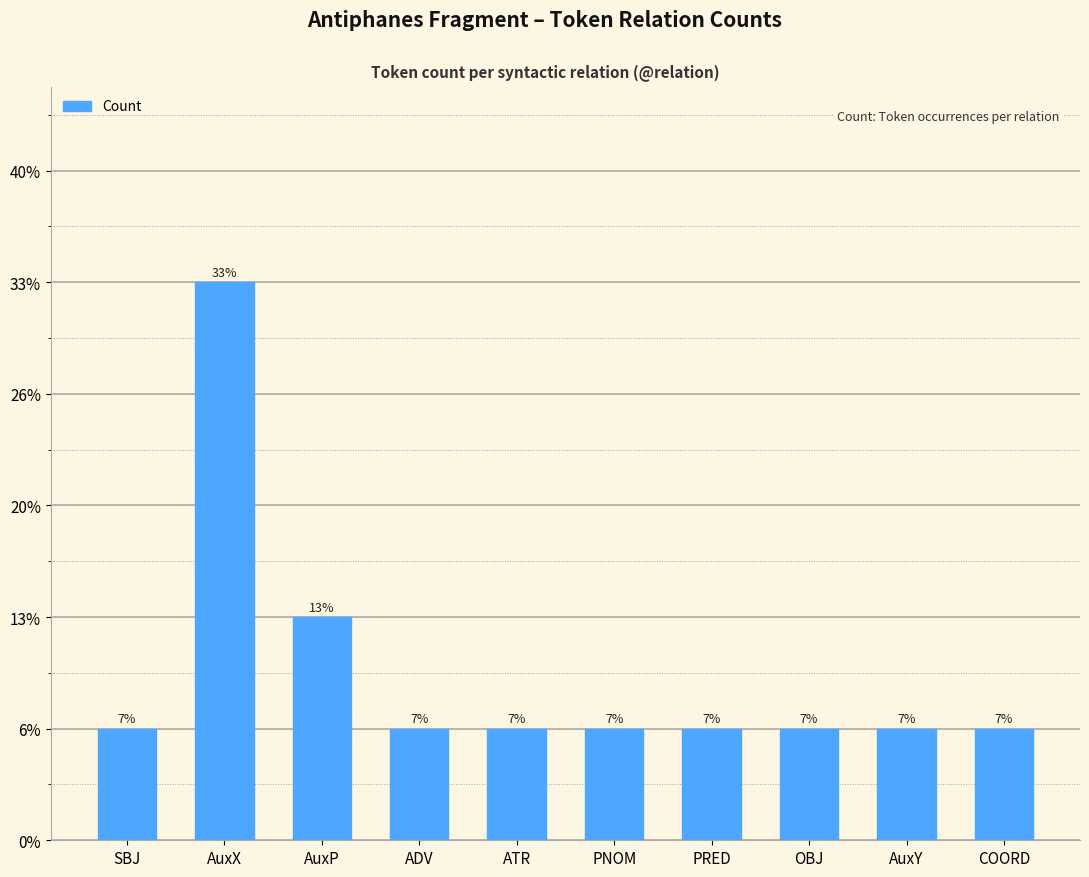

Which label corresponds to the smallest value in the chart?

SBJ